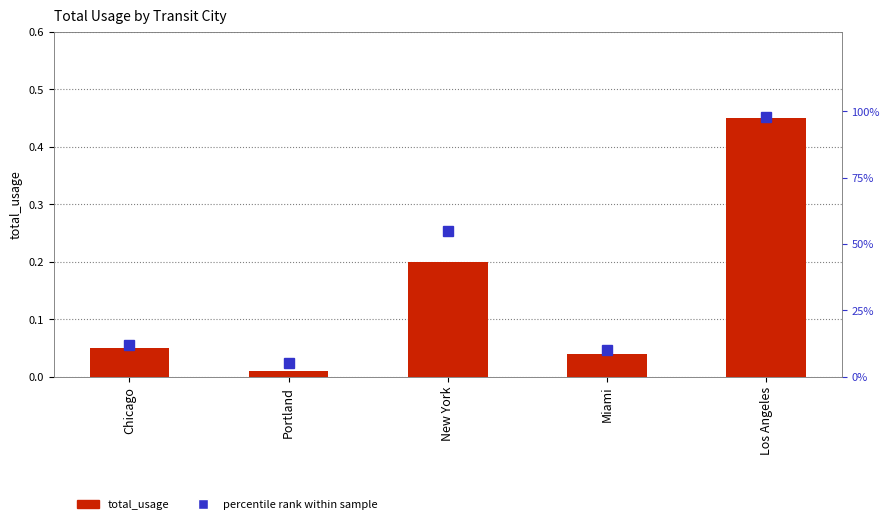

At how many categories does at least one series exceed 51?

2